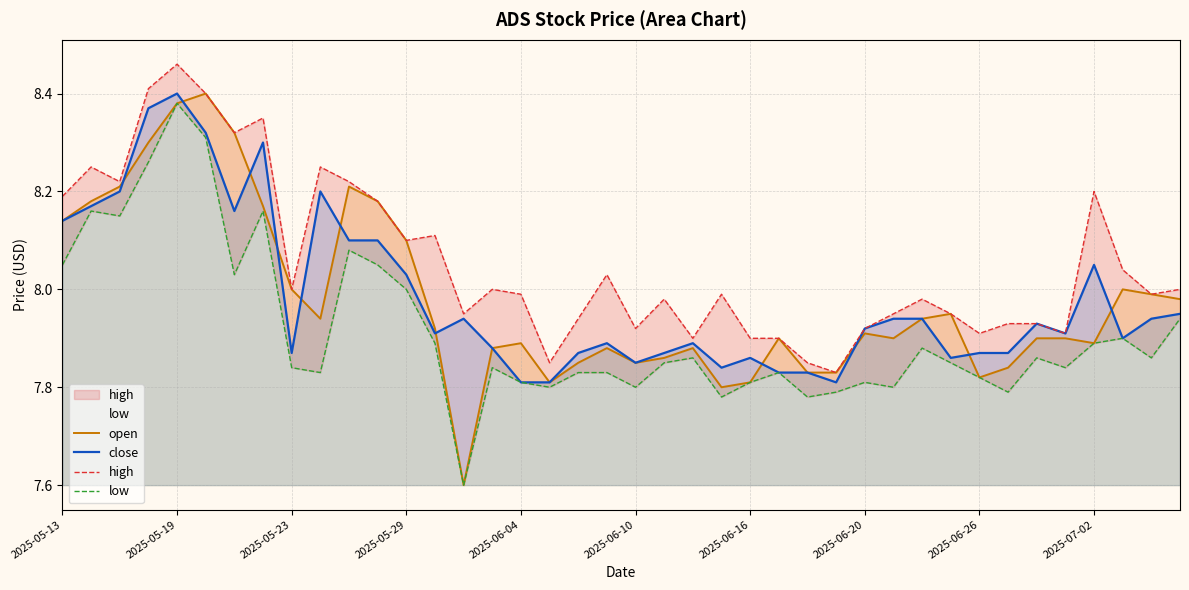

How many lines are shown in the chart?

4